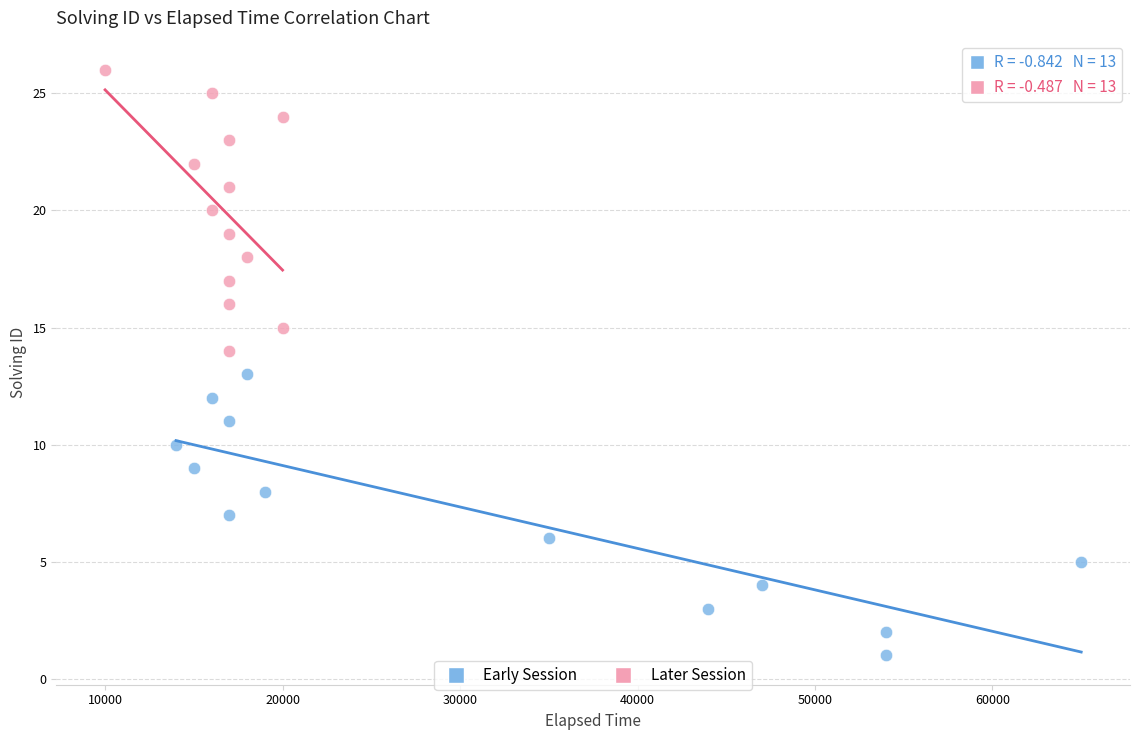

Which series contains the lowest Y value?

Early Session